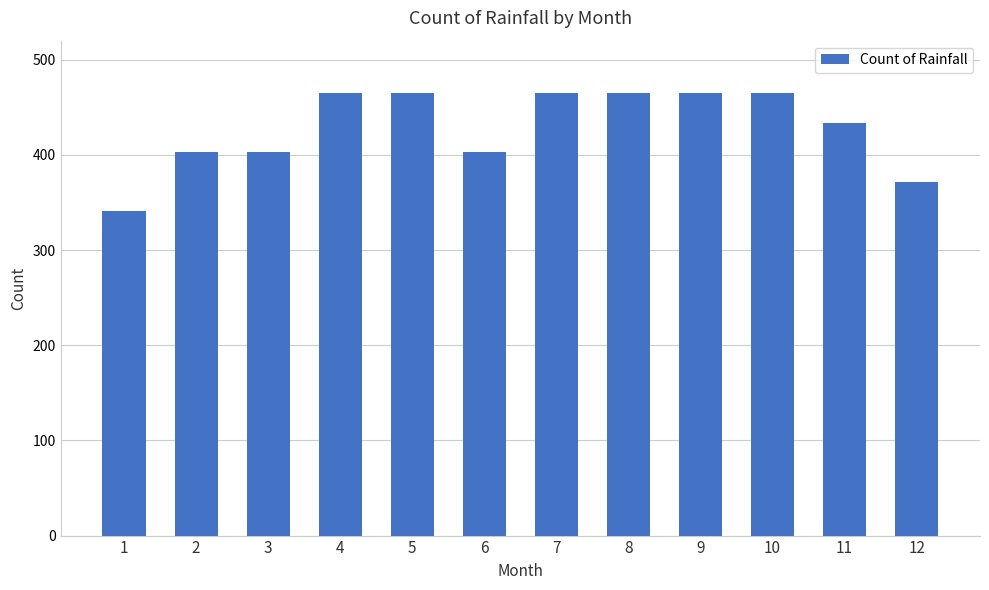

The chart shows a value of 152 at 10. True or false?

False